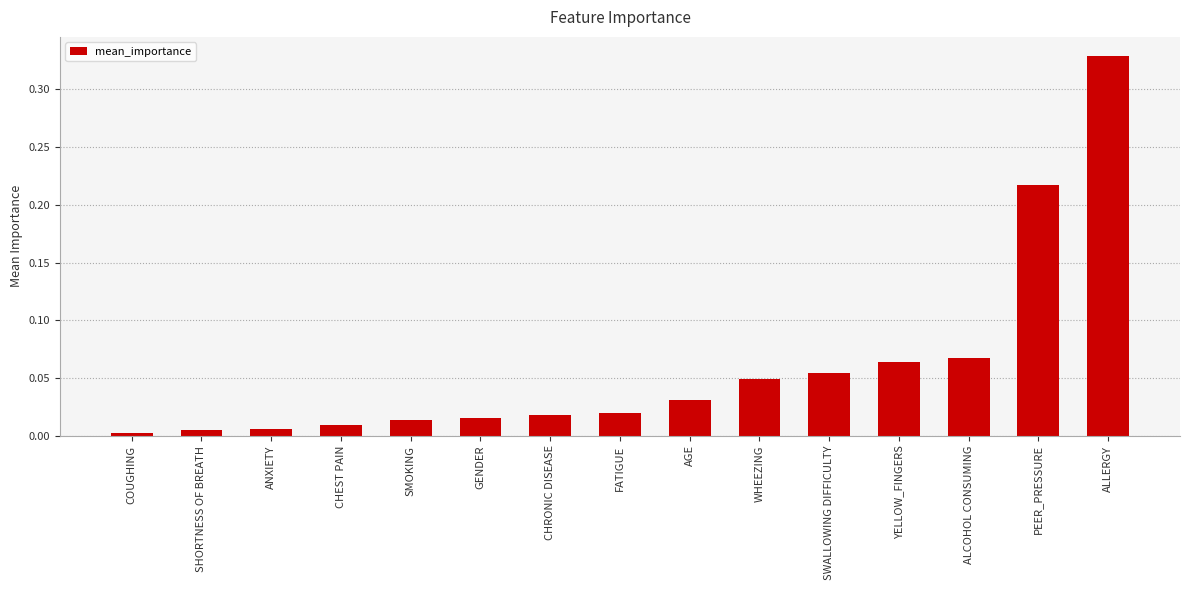

What is the label of the 15th bar from the right?

COUGHING